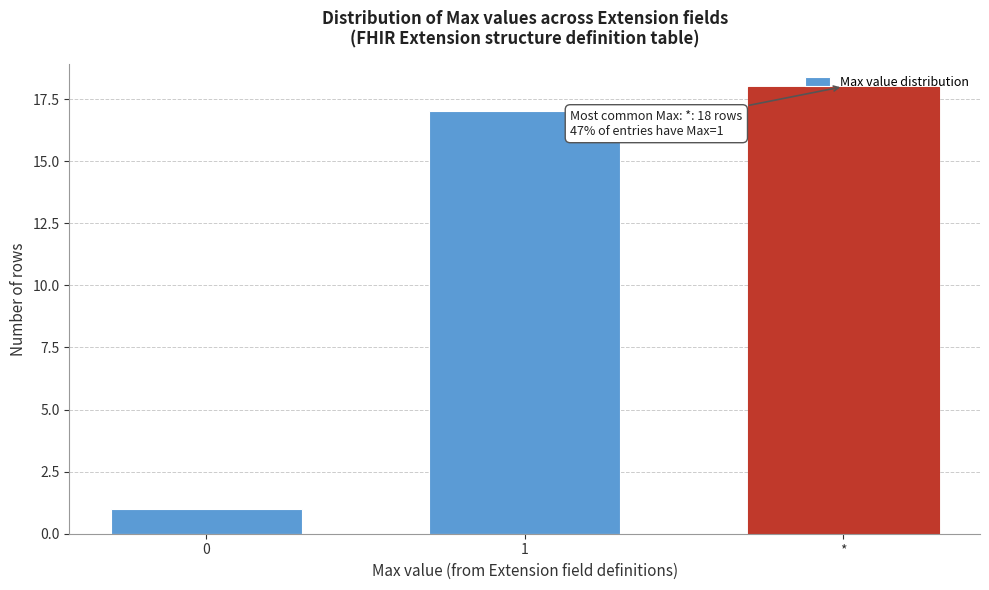

List the labels in order of value, smallest first.

0, 1, *